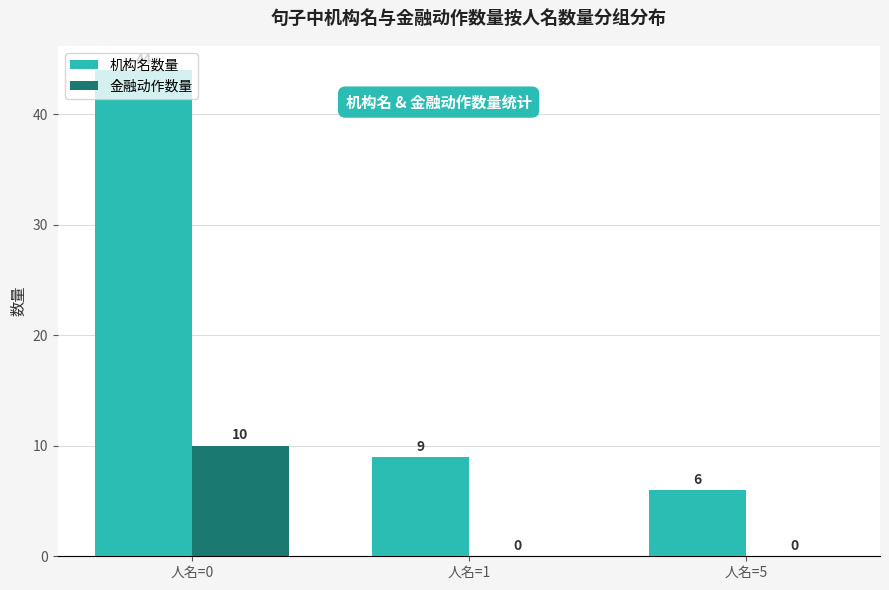

Reading left to right, transcribe all the data shown in this chart.

机构名数量: 人名=0=44	人名=1=9	人名=5=6
金融动作数量: 人名=0=10	人名=1=0	人名=5=0